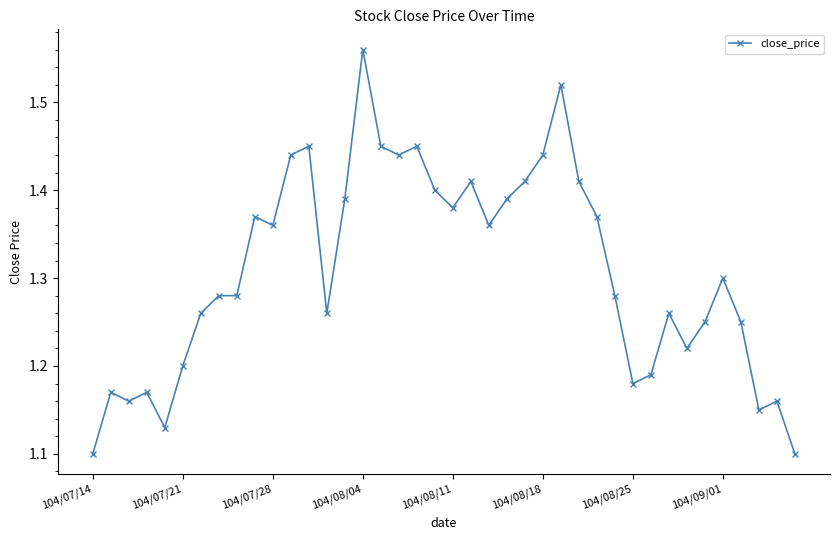

True or false: there are more than 0 points higher than both neighbors.

True